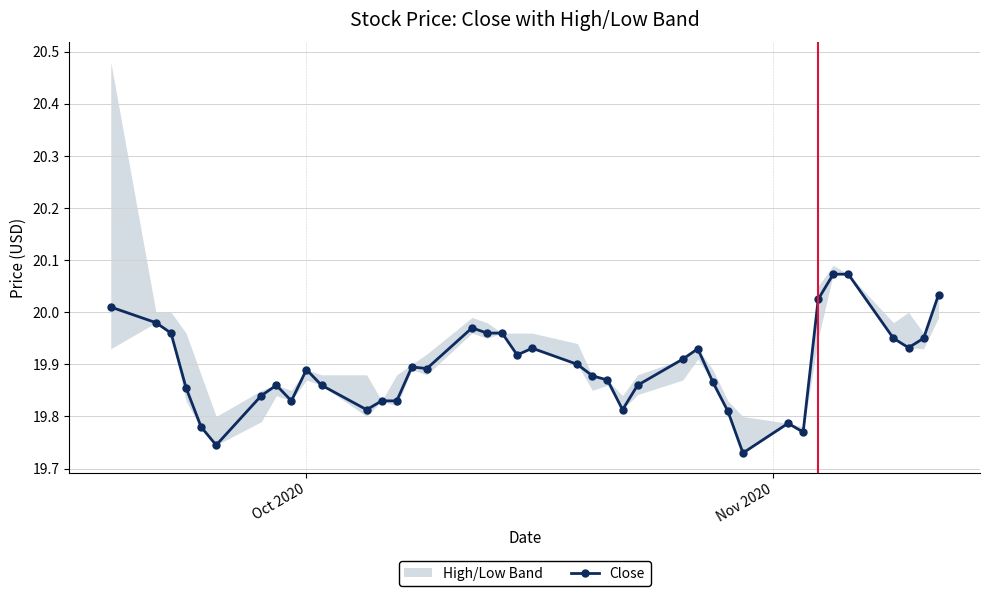

True or false: Close has more than 1 points higher than both neighbors.

True